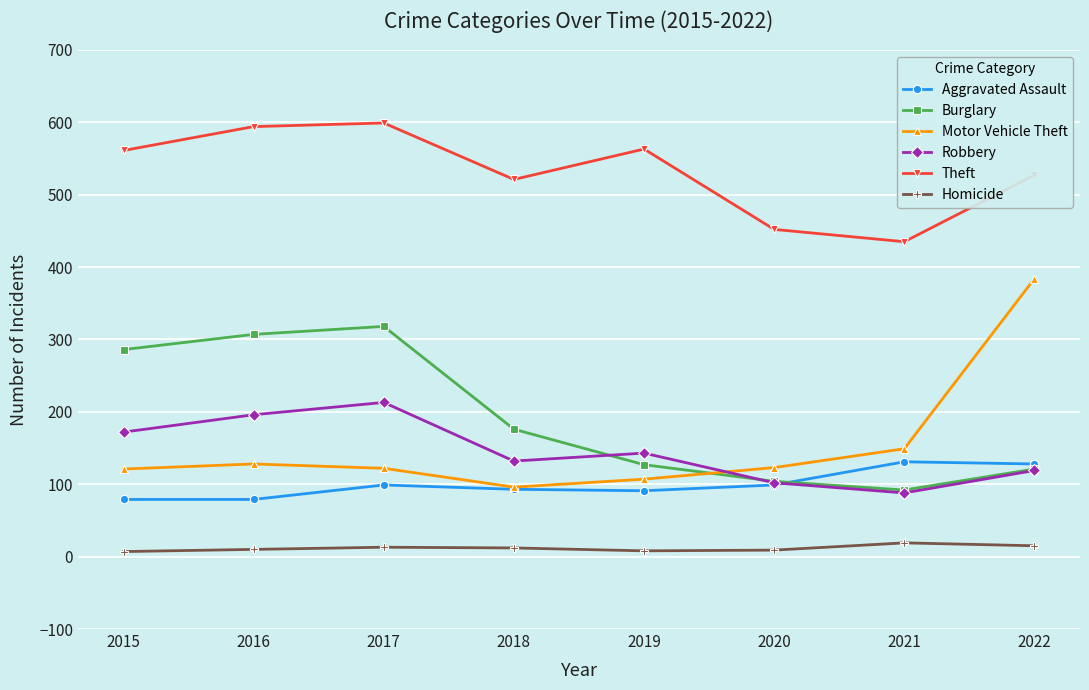

List the series in order of their peak value, highest first.

Theft, Motor Vehicle Theft, Burglary, Robbery, Aggravated Assault, Homicide